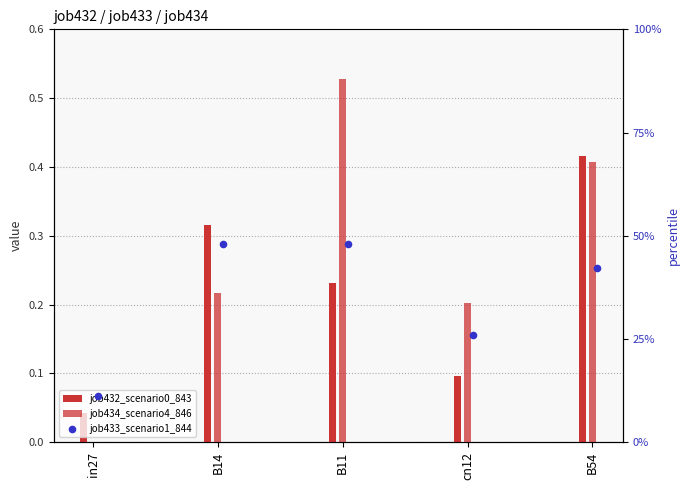

At how many categories does at least one series exceed 0?

5